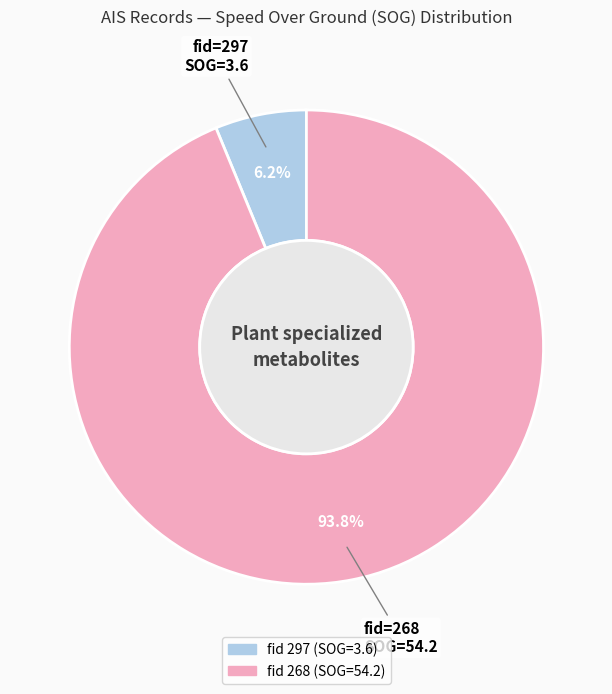

Does any single category account for the majority?

Yes